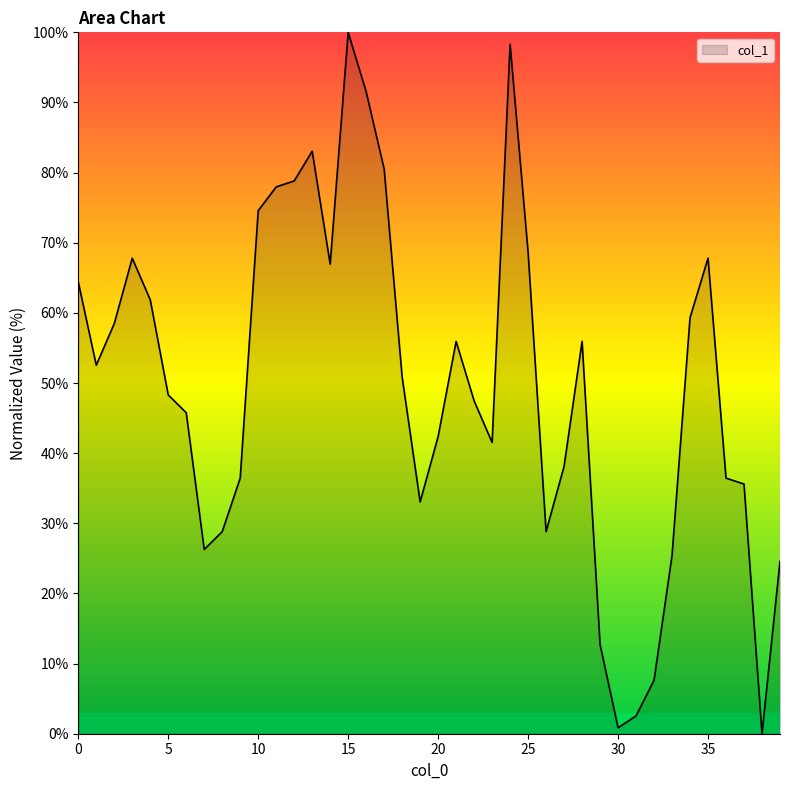

Reading right to left, transcribe all the data shown in this chart.

24.6	0.0	35.6	36.4	67.8	59.3	25.4	7.6	2.5	0.8	12.7	55.9	38.1	28.8	68.6	98.3	41.5	47.5	55.9	42.4	33.1	50.8	80.5	91.5	100.0	66.9	83.1	78.8	78.0	74.6	36.4	28.8	26.3	45.8	48.3	61.9	67.8	58.5	52.5	64.4